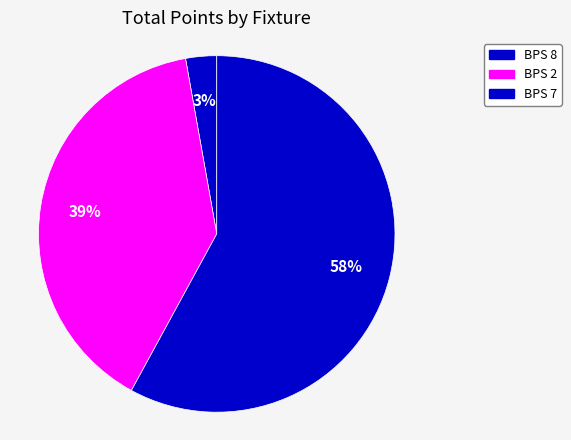

Count the number of slices in the pie.

3